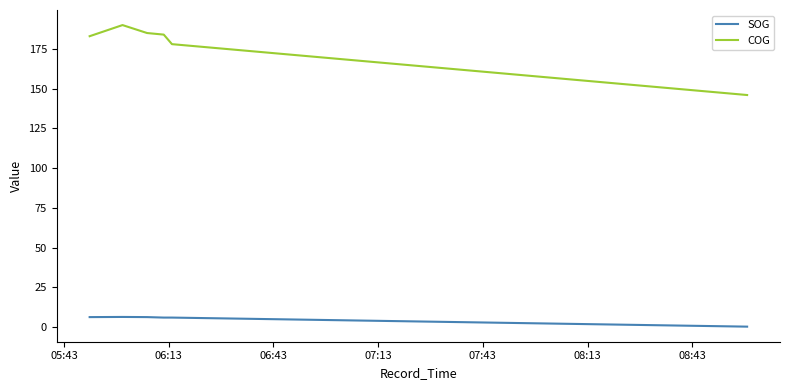

Which series has the largest total across all categories?

COG